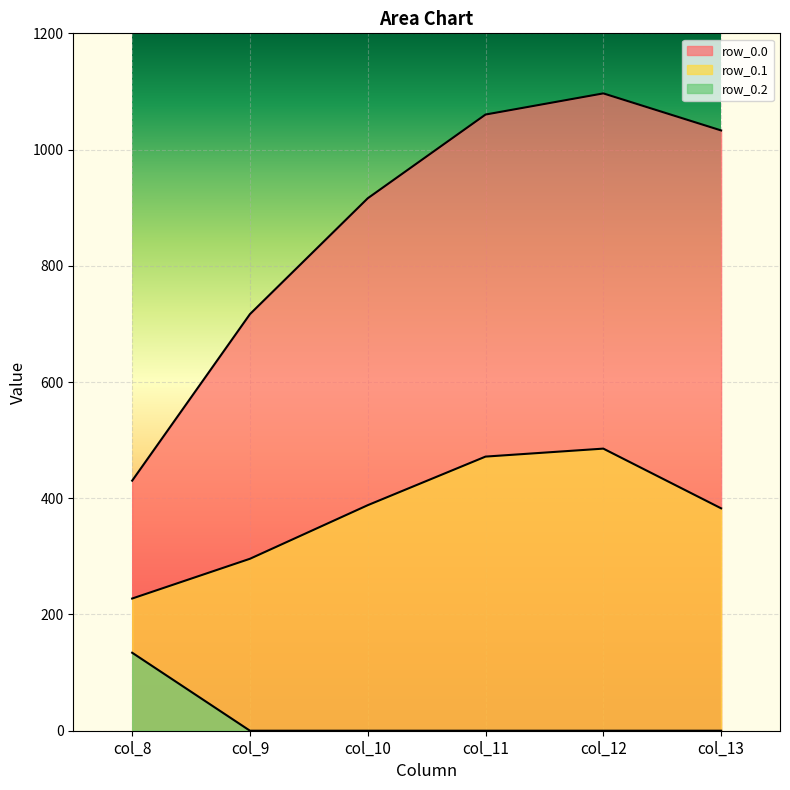

What is the difference between the second highest and minimum values in the row_0.0 series?

630.0